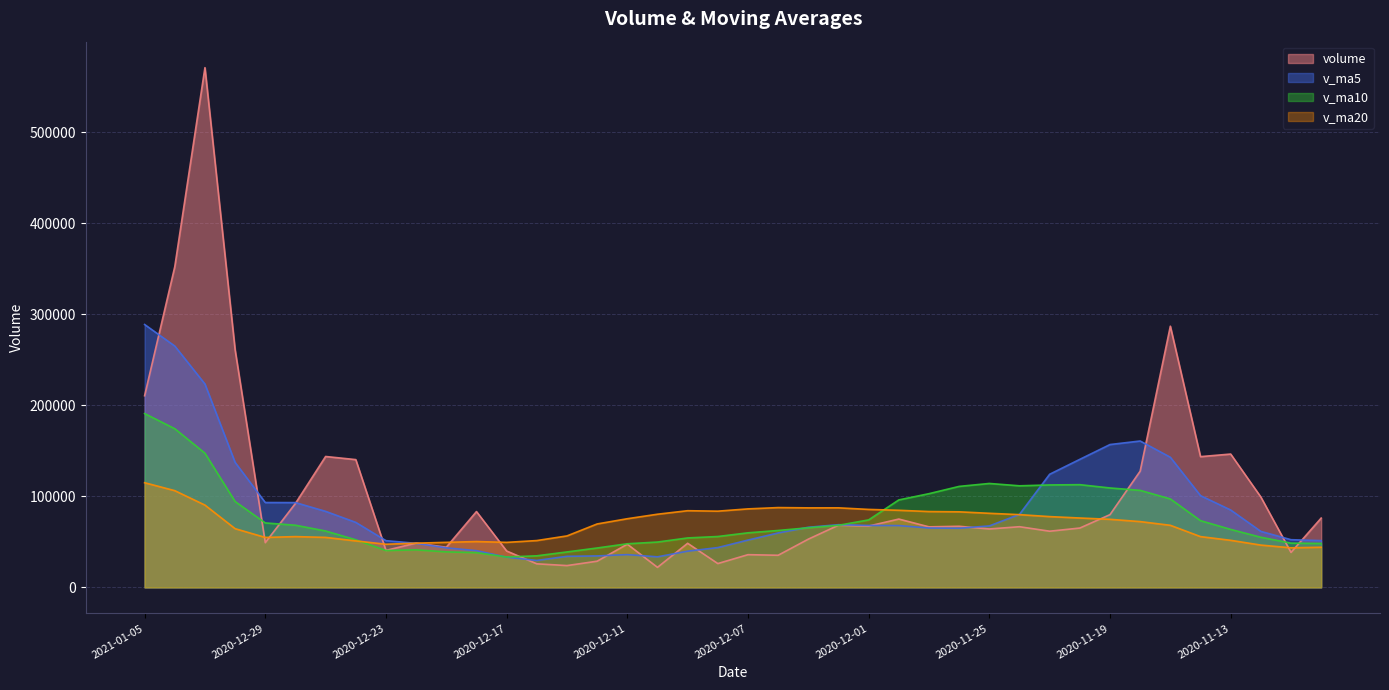

Does the chart display data point markers on the line(s)?

No